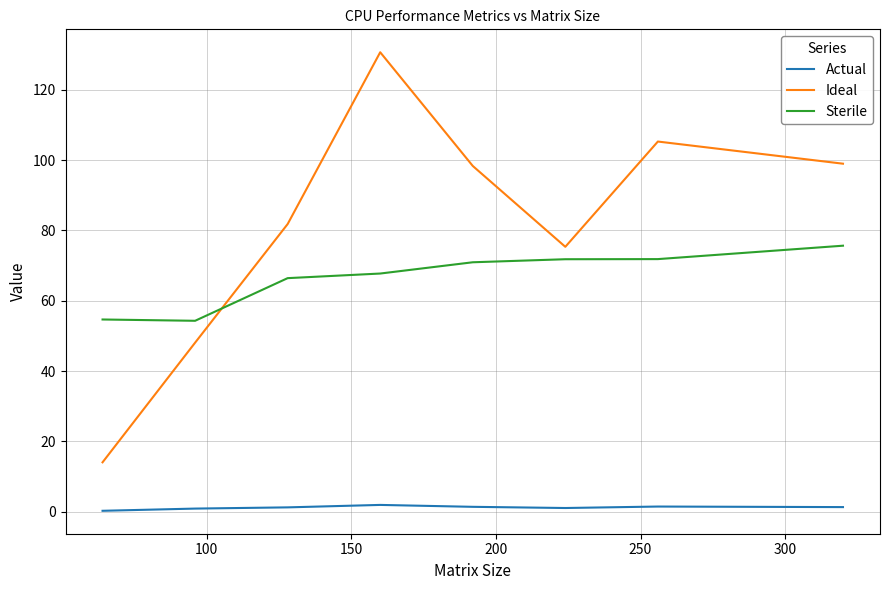

Which series has the largest range (max minus min)?

Ideal